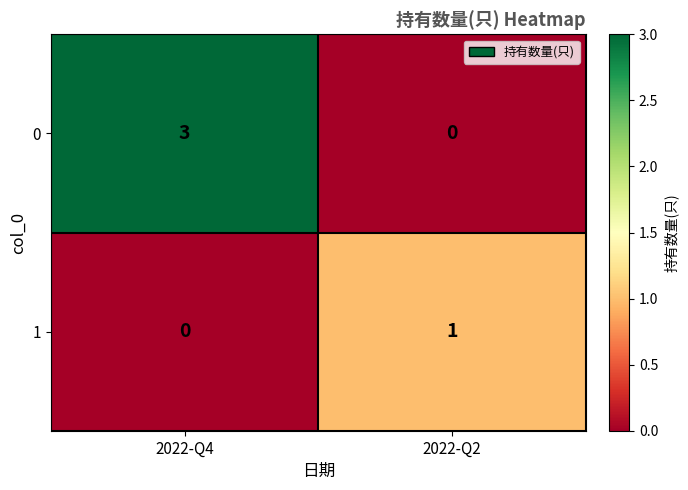

Rank the series by their maximum value, from highest to lowest.

0, 1